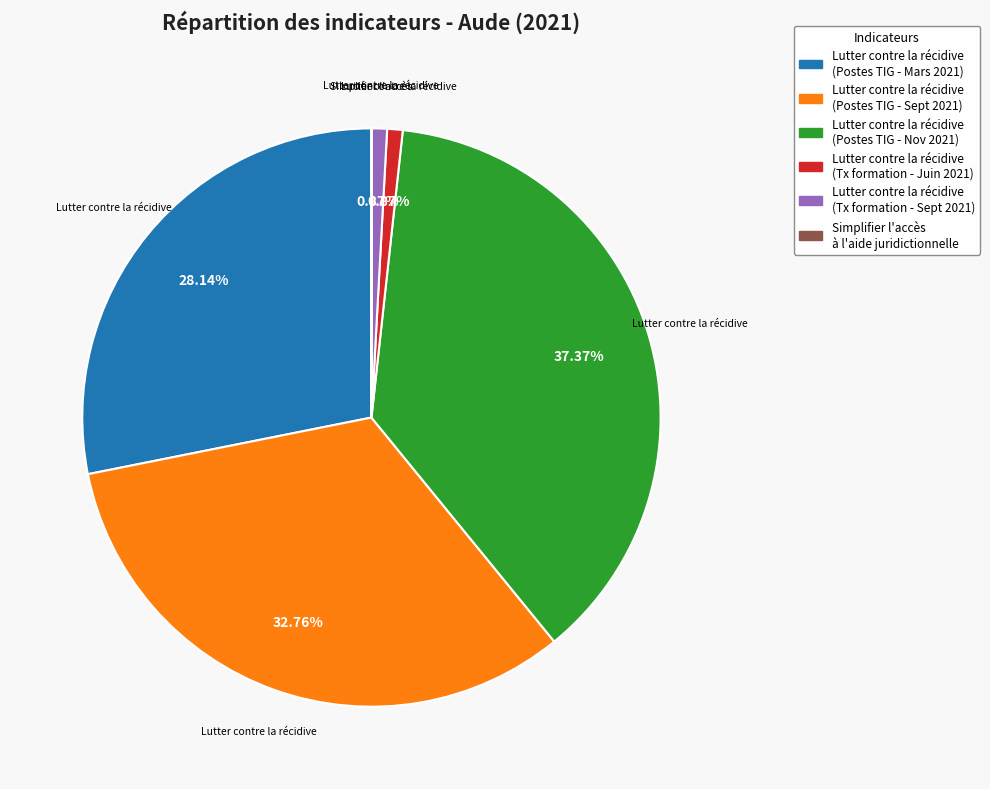

What is the largest slice in the pie chart?

Lutter contre la récidive (Postes TIG - Nov 2021)